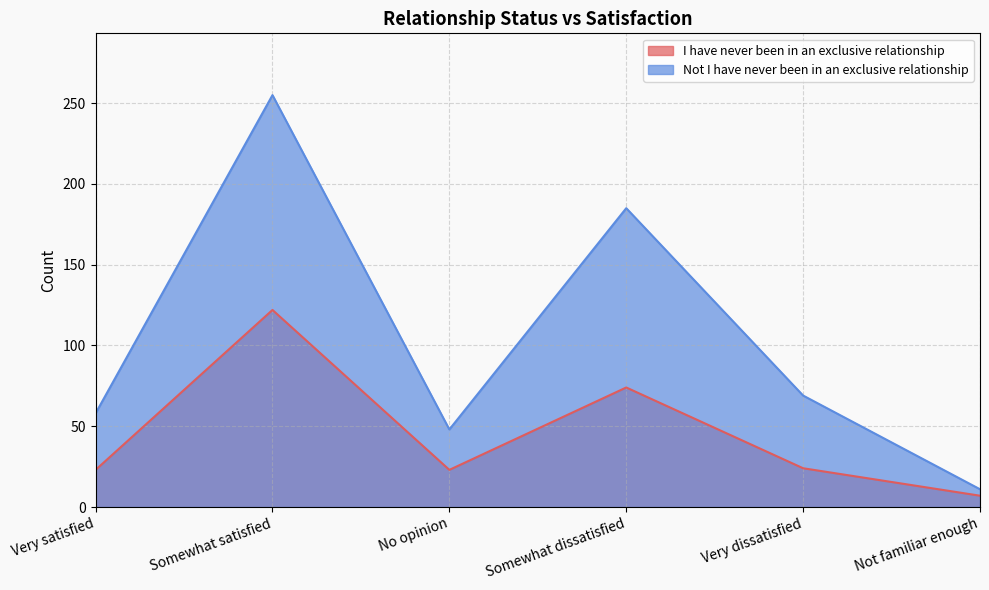

The I have never been in an exclusive relationship series shows 40 at Very dissatisfied. True or false?

False